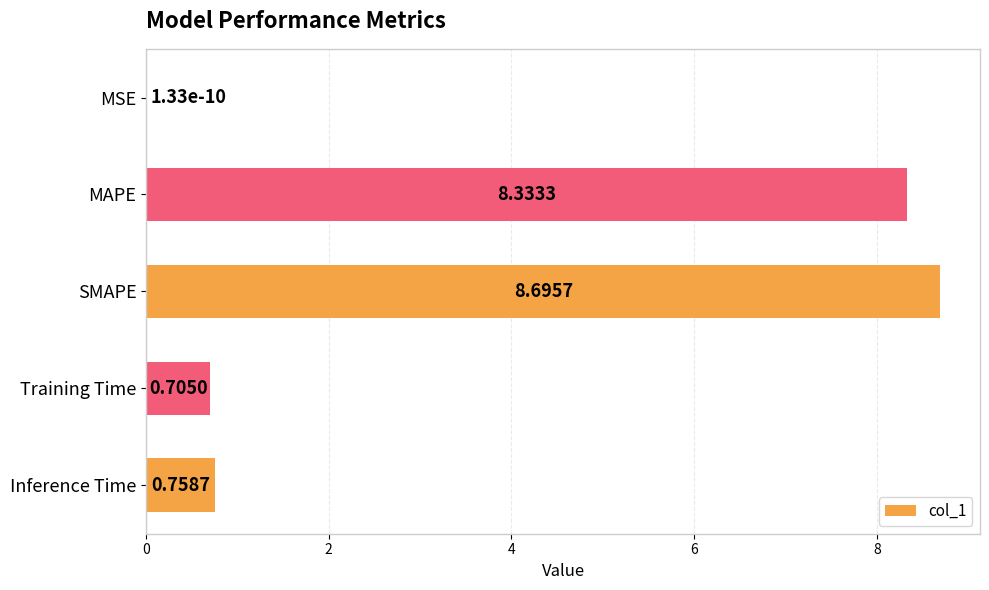

Where is the data nearest to the value 4?

Inference Time